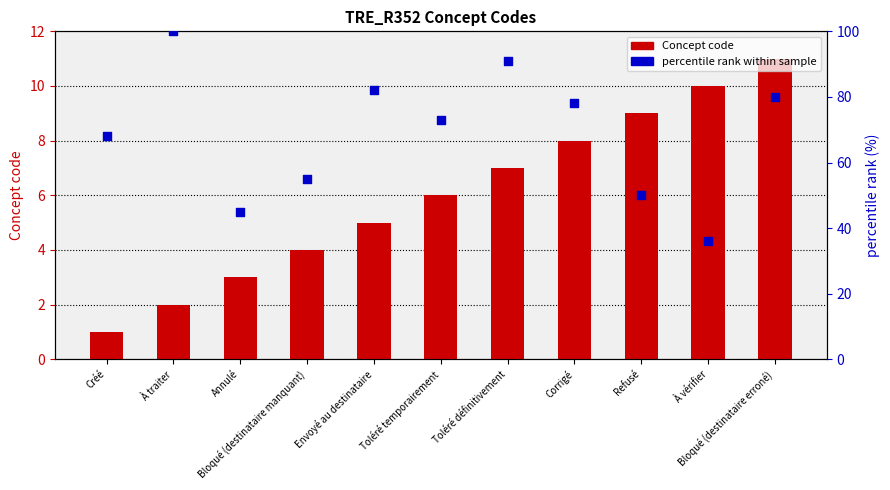

Which series contains the highest Y value?

percentile rank within sample